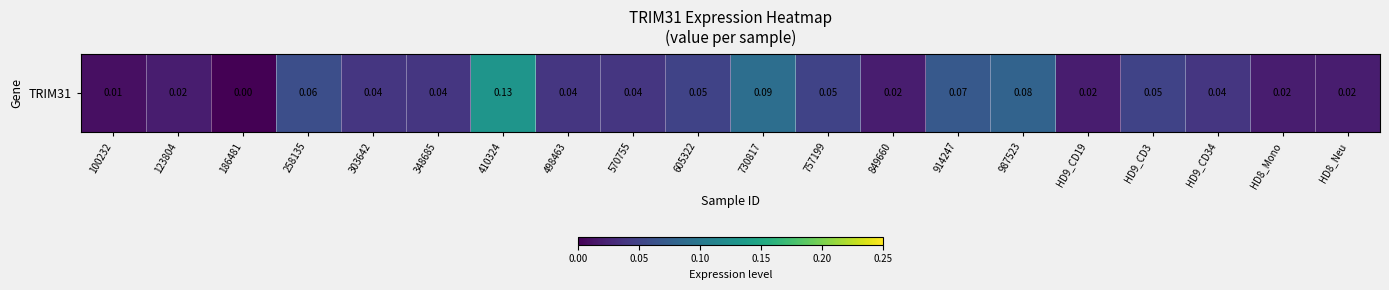

How many data points does each series have?

20